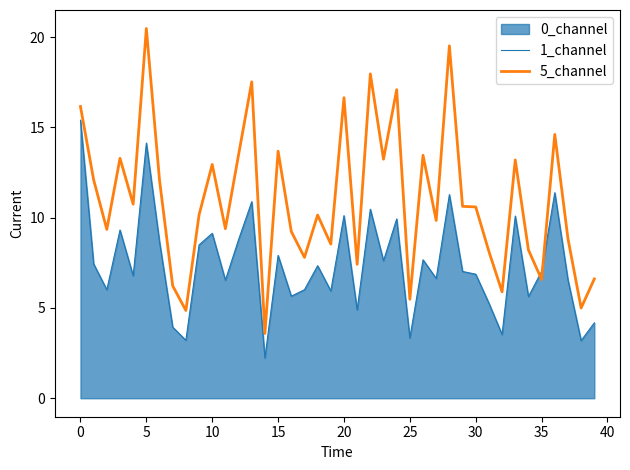

What is the spread (max minus min) of values at 17?

1.8